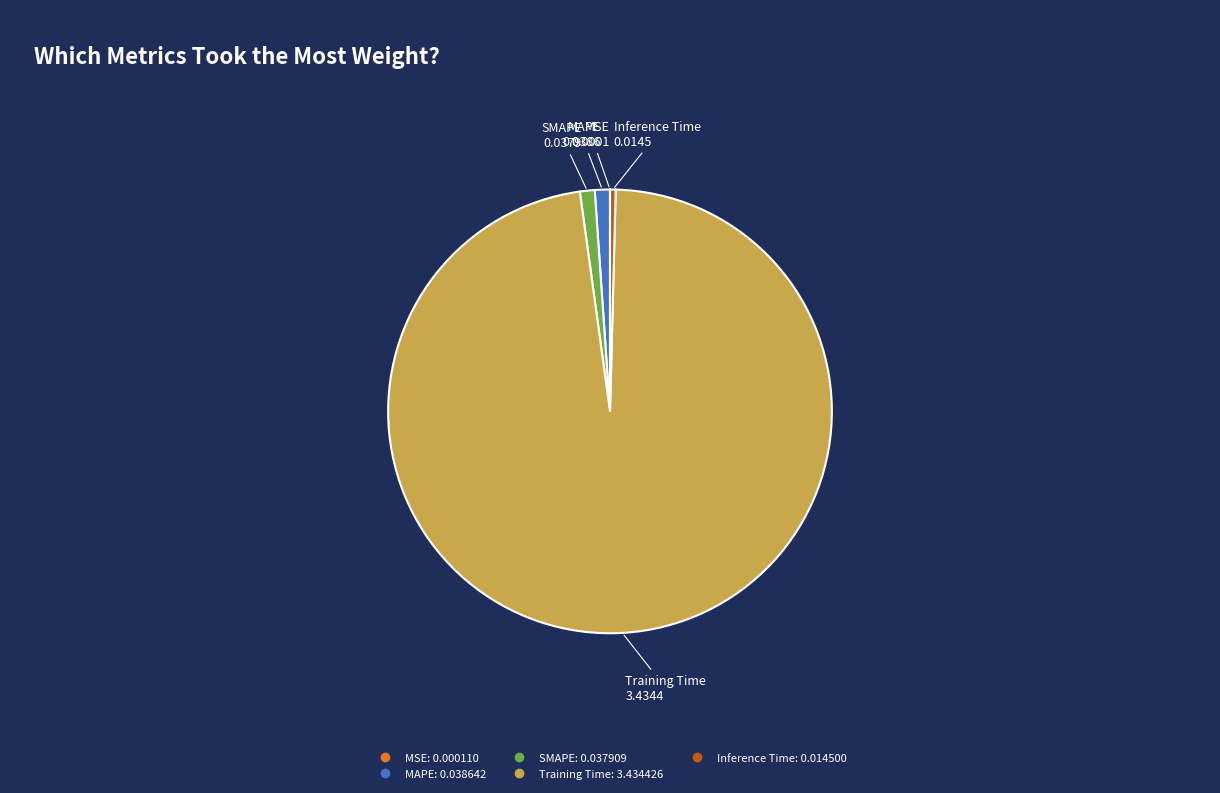

Is it true that MAPE is 11% of the pie?

False